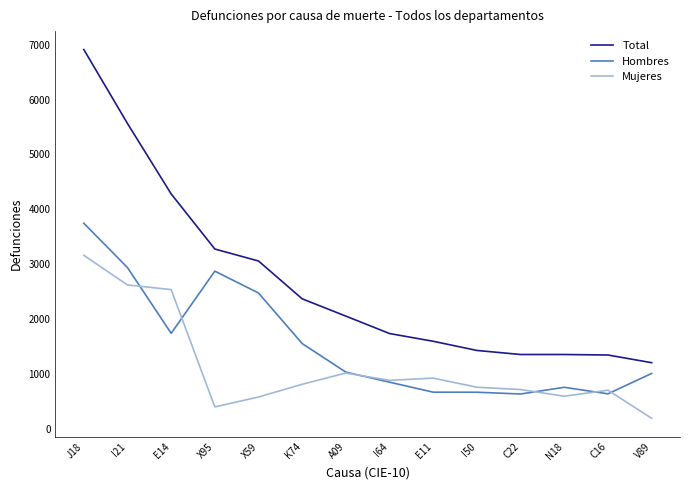

Which category has the highest value across all series?

J18